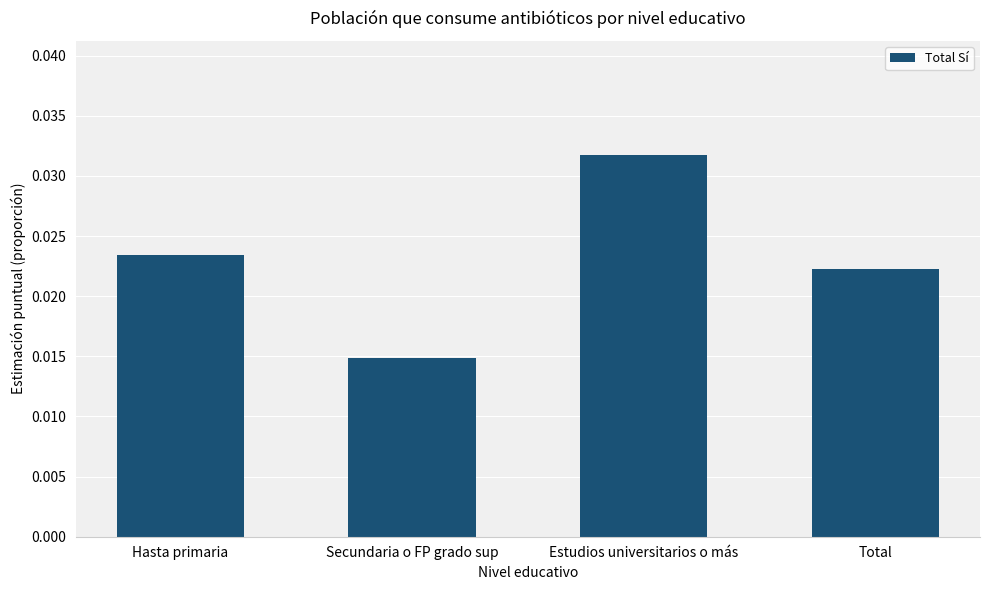

How many values are between 0 and 1?

4